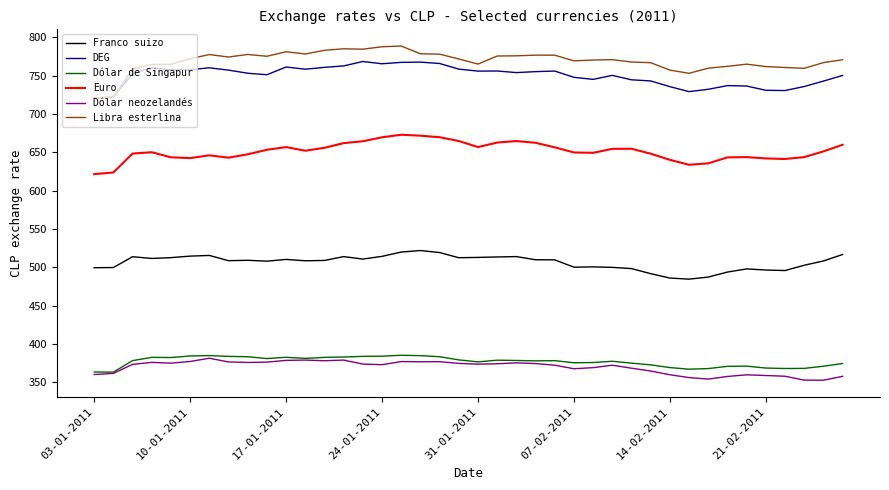

List the series in order of their peak value, lowest first.

Dólar neozelandés, Dólar de Singapur, Franco suizo, Euro, DEG, Libra esterlina